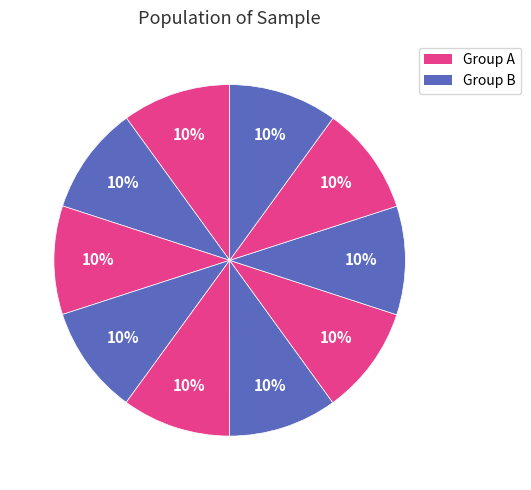

Count the number of slices in the pie.

10